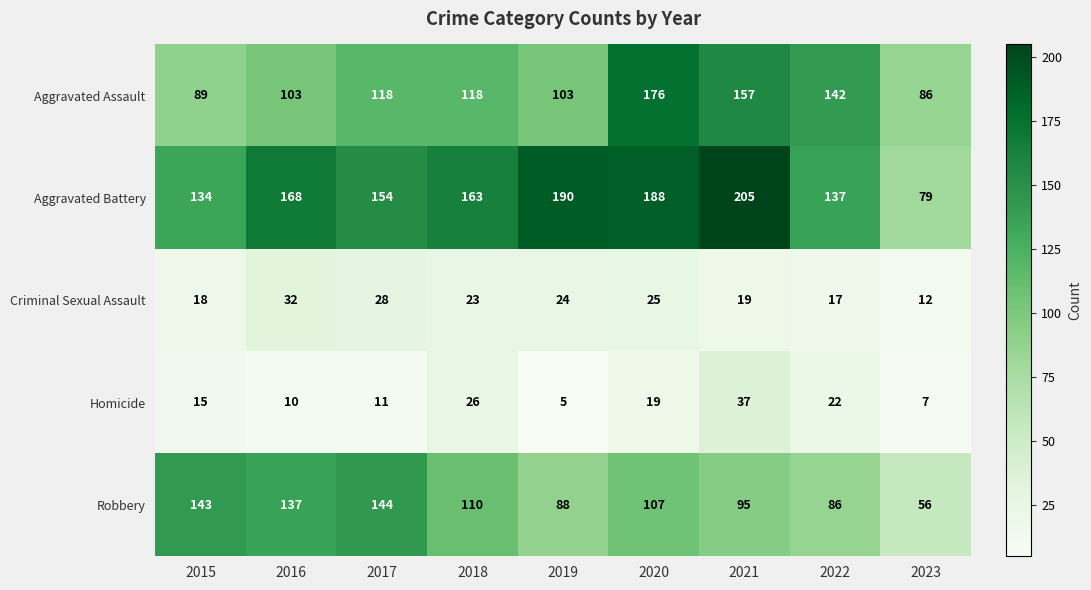

The value of Criminal Sexual Assault at 2018 is 23. True or false?

True